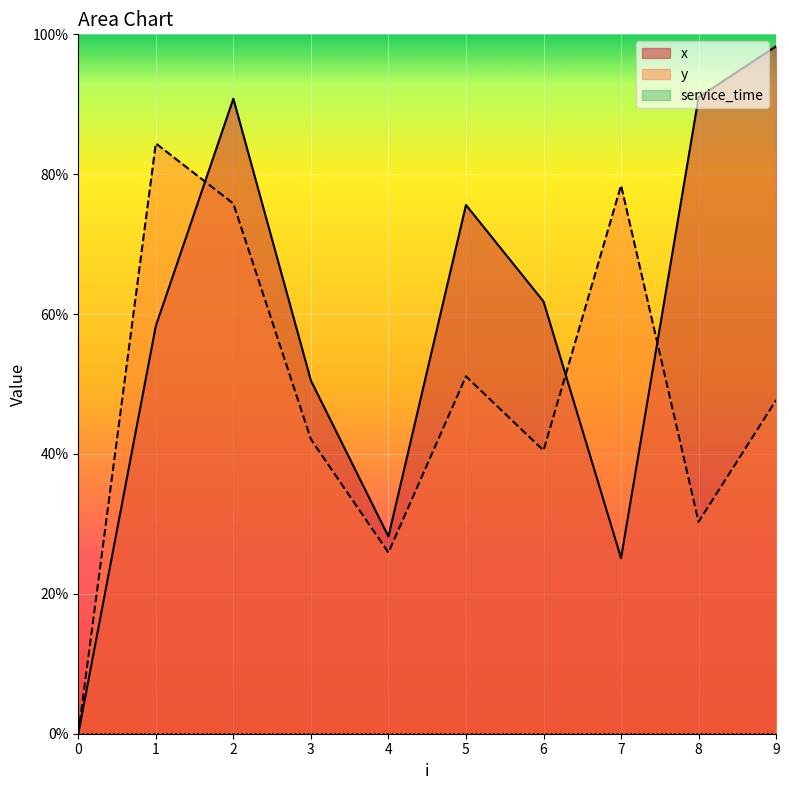

At which category is the sum across all series the highest?

2